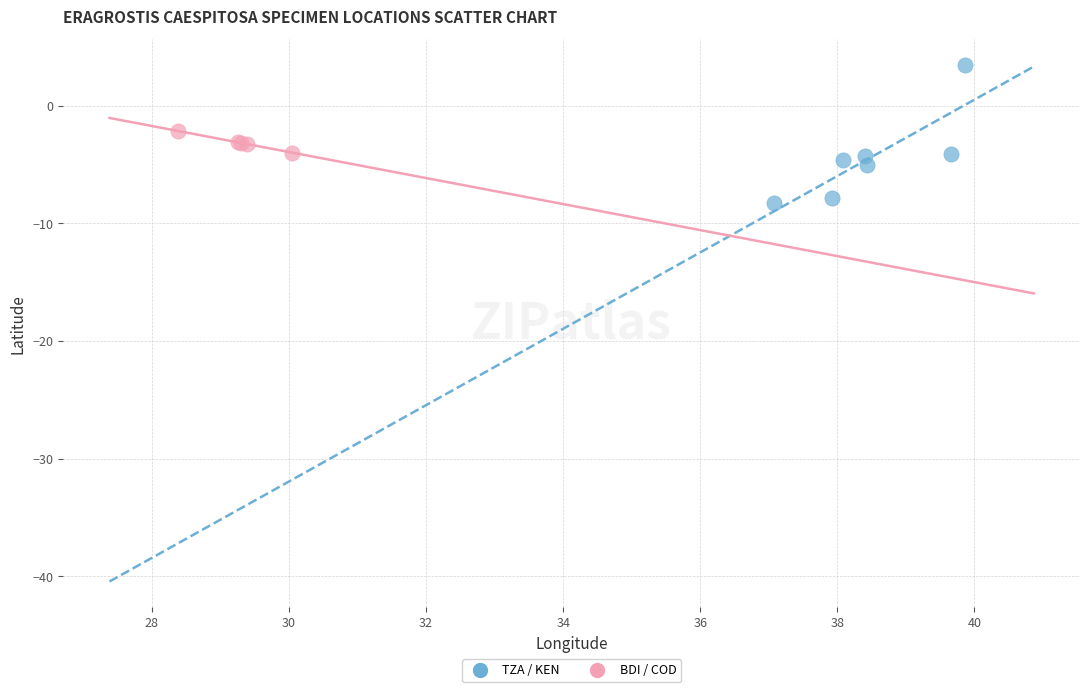

What are all the series names shown in the legend?

TZA / KEN, BDI / COD